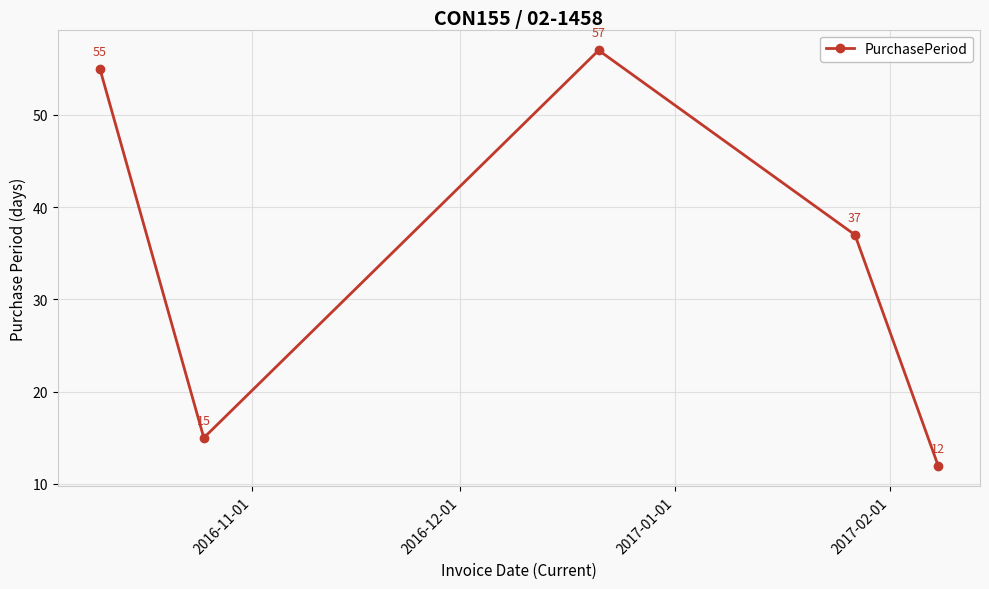

How many categories are shown in the chart?

5